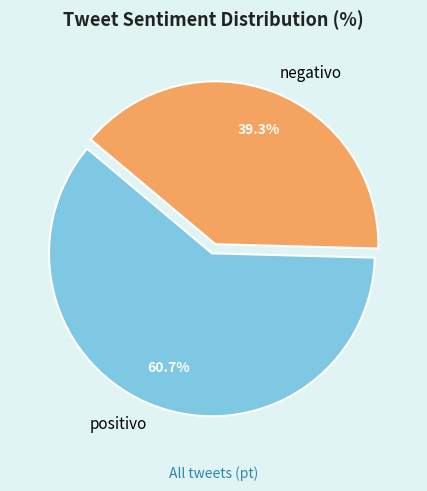

The negativo slice represents 50% of the pie. True or false?

False